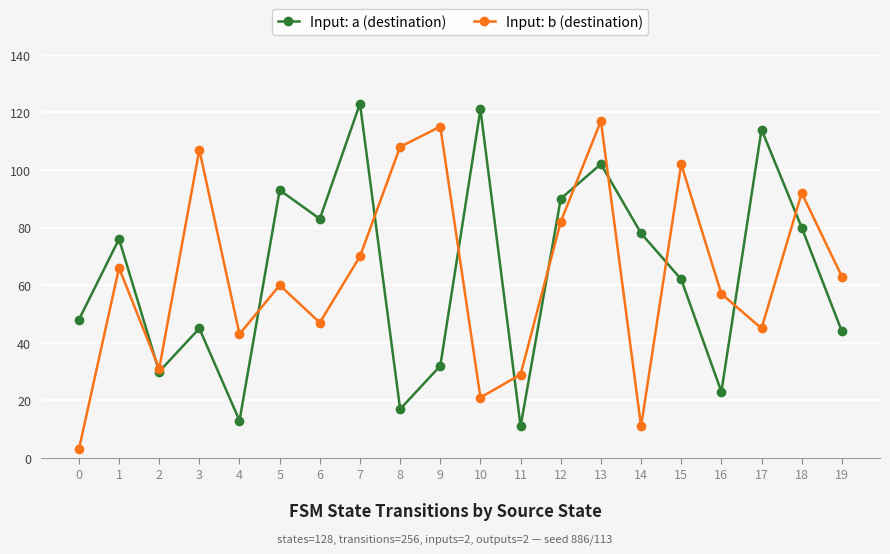

Is it true that Input: b (destination) equals 163 at 18?

False